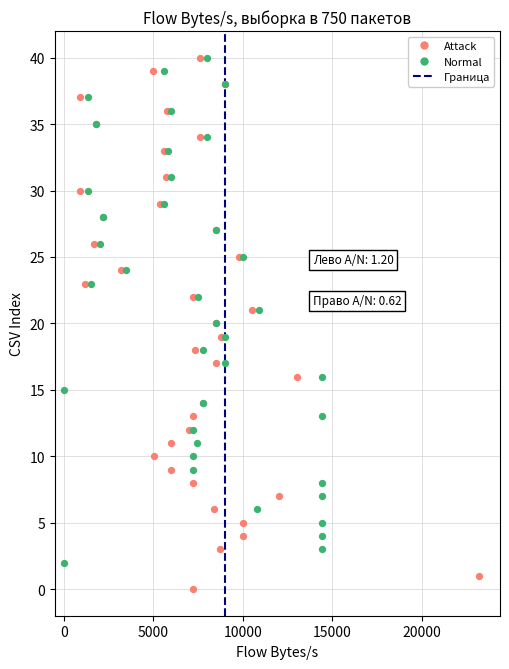

Which series has the widest spread of Y values?

Attack